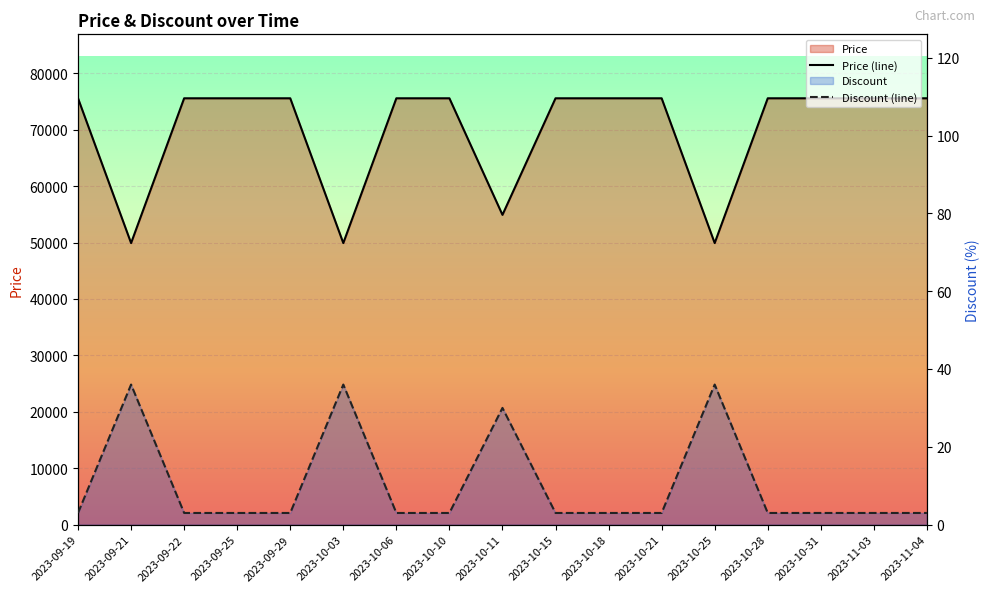

Is the value of Price at 2023-10-06 greater than the value of Discount at 2023-10-11?

Yes